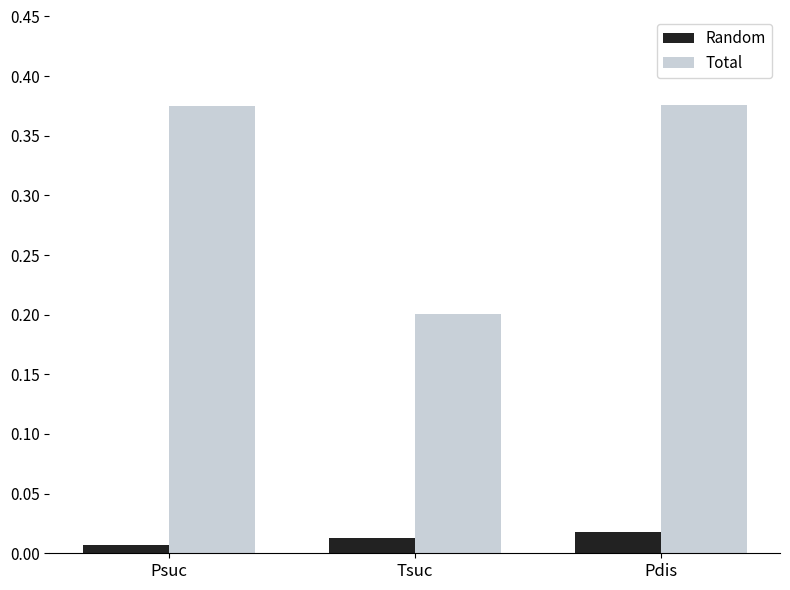

List the series in order of their overall mean, lowest first.

Random, Total